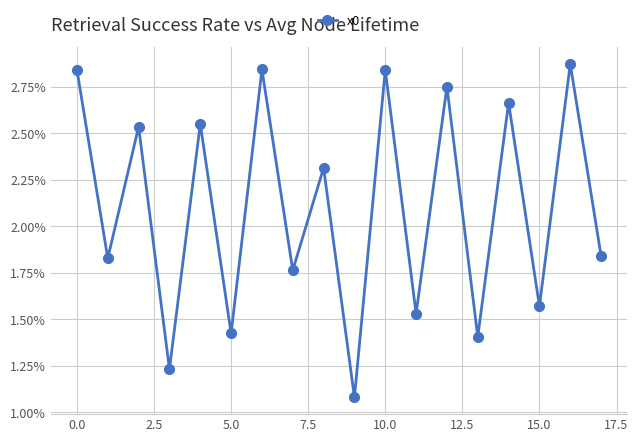

How many points are lower than both their immediate neighbors (excluding endpoints)?

8